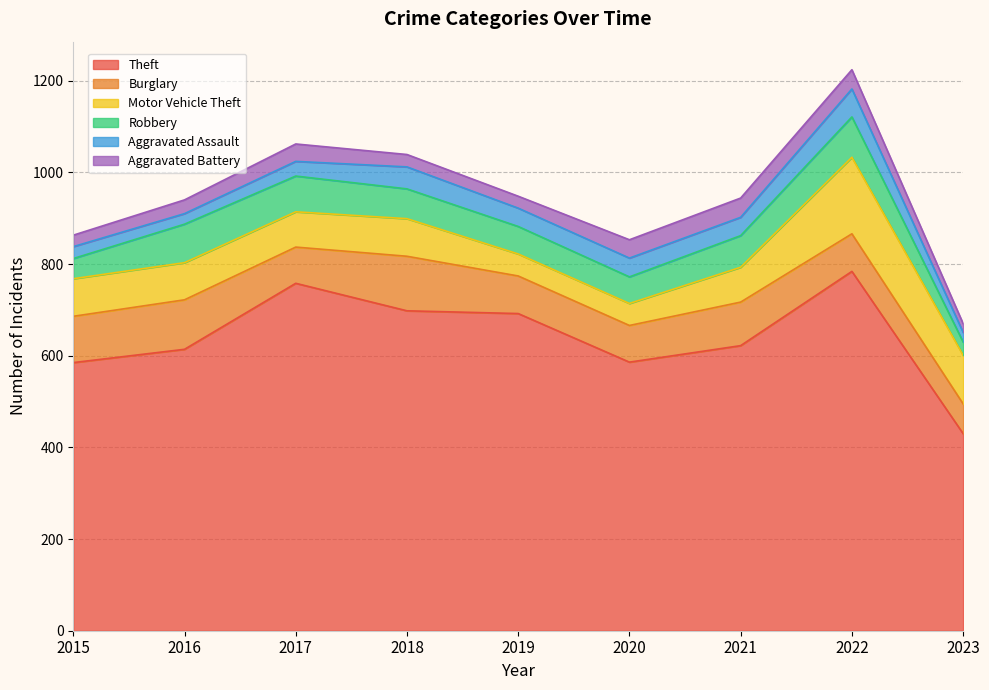

True or false: Aggravated Assault and Motor Vehicle Theft intersect in this chart.

False